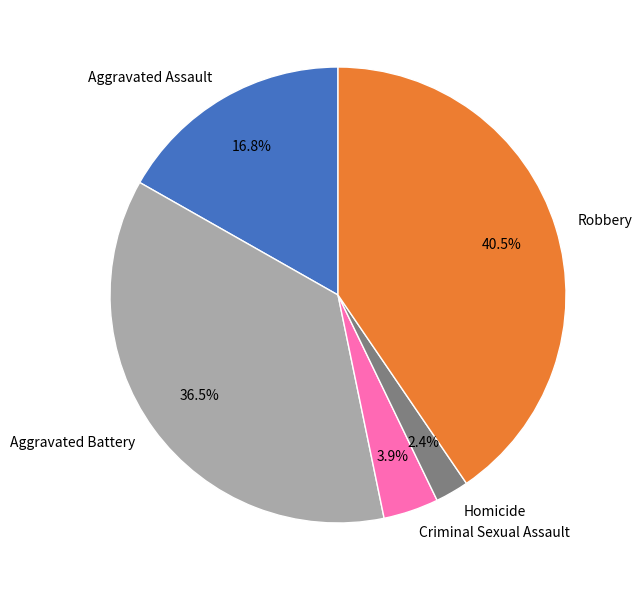

Do Criminal Sexual Assault and Aggravated Battery together represent more than half of the pie?

No